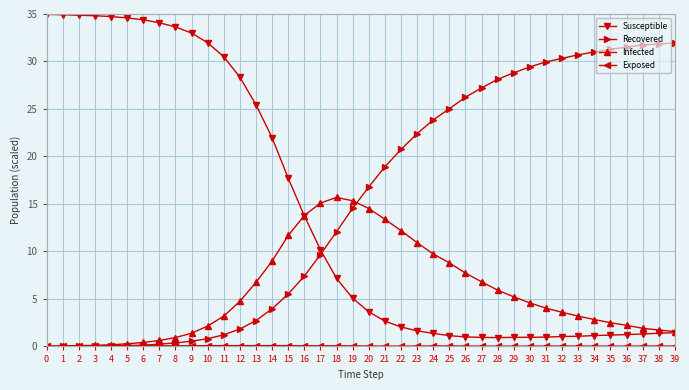

What is the maximum value for Susceptible?

35.0